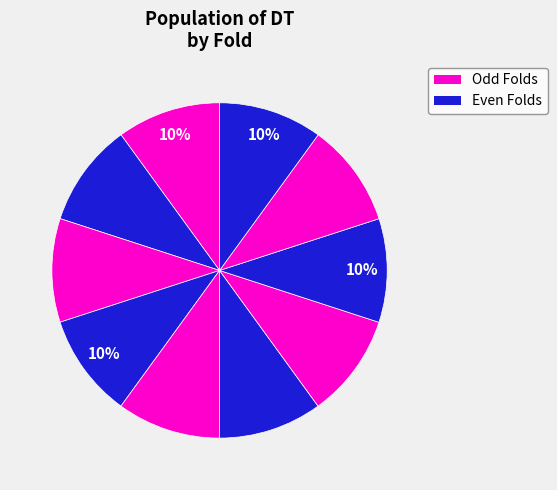

How many slices are in this pie chart?

10